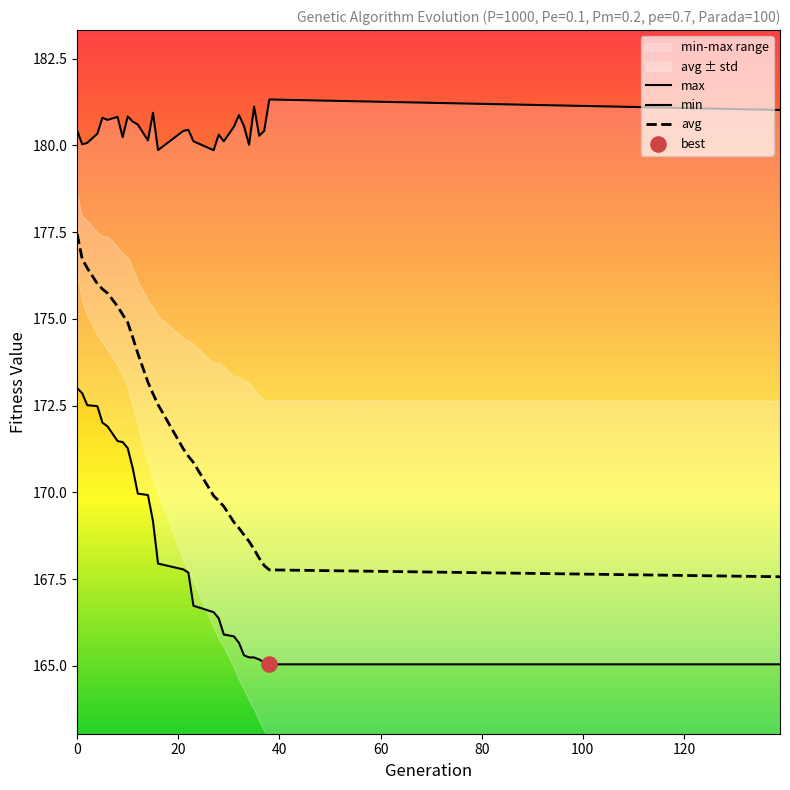

What are all the series names shown in the legend?

max, min, avg